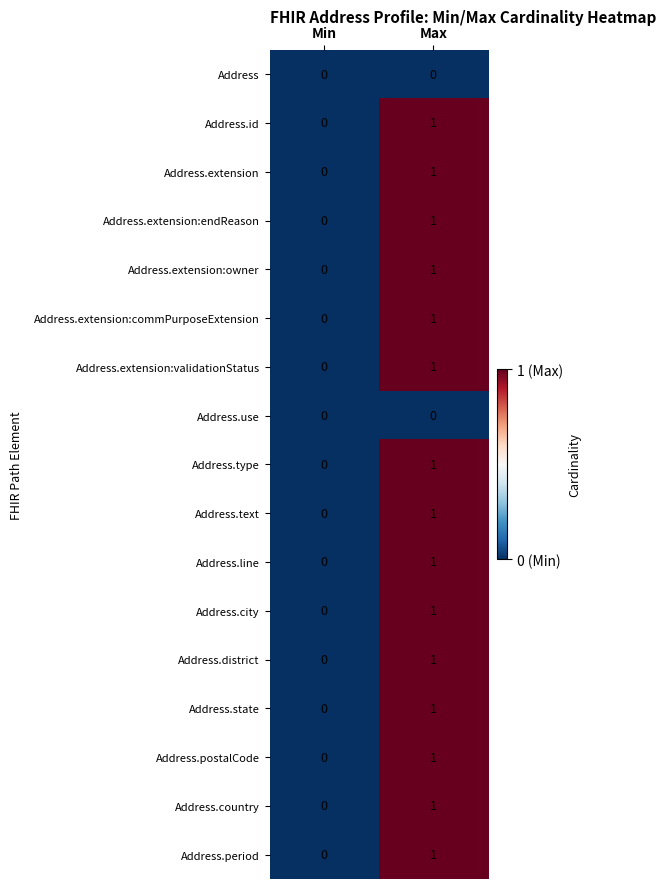

List the labels in order of Address.extension:owner value, smallest first.

Min, Max